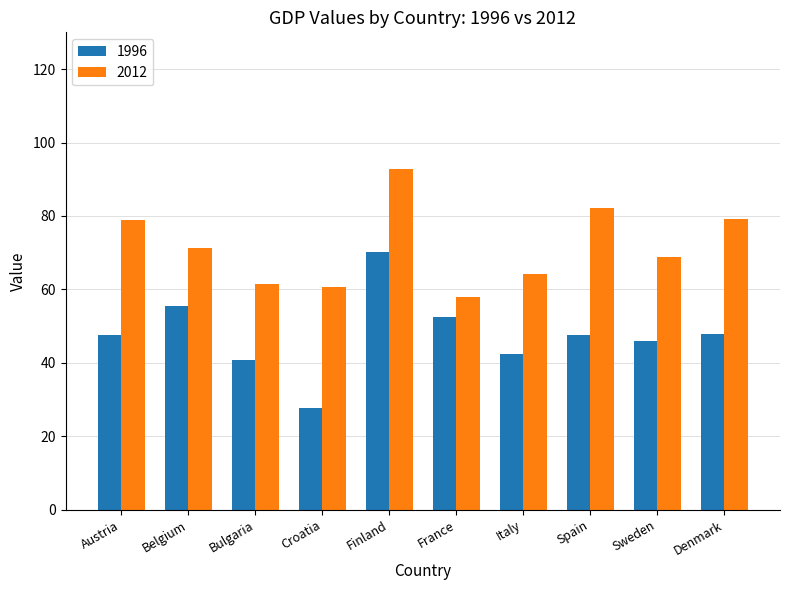

What is the sum of all 2012 values?

717.2